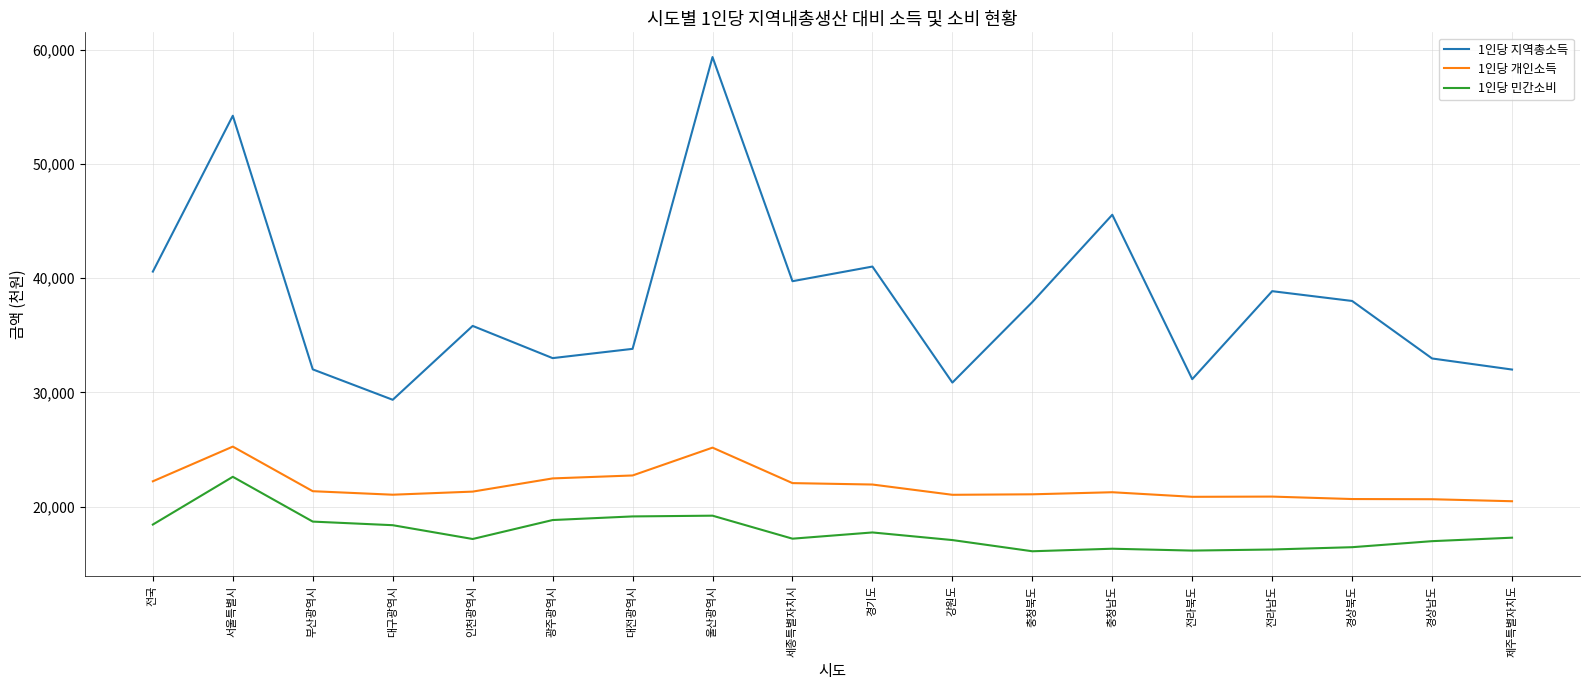

At which category does 1인당 지역총소득 reach its first local peak?

서울특별시